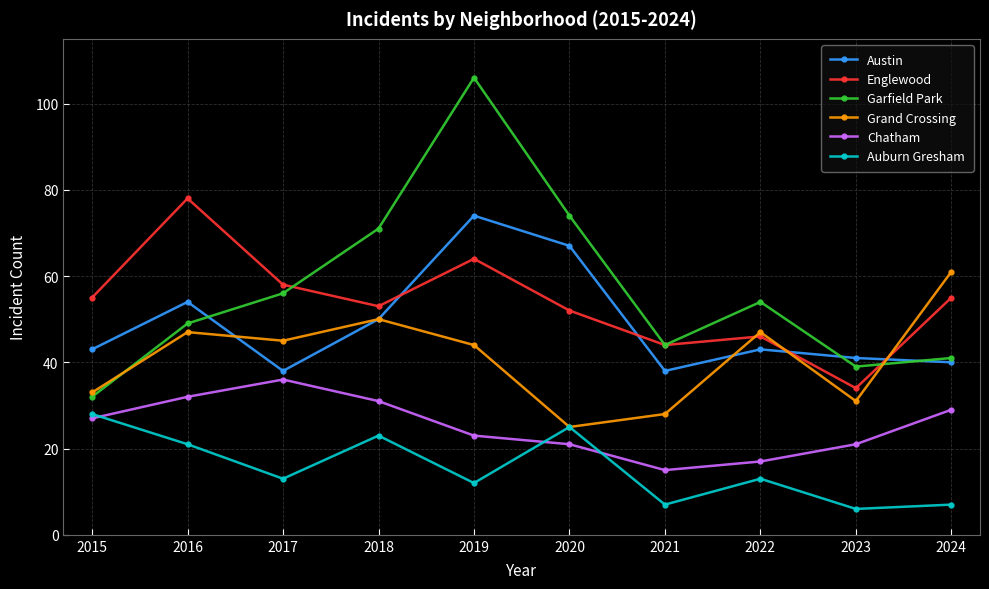

At how many categories does at least one series exceed 28?

10